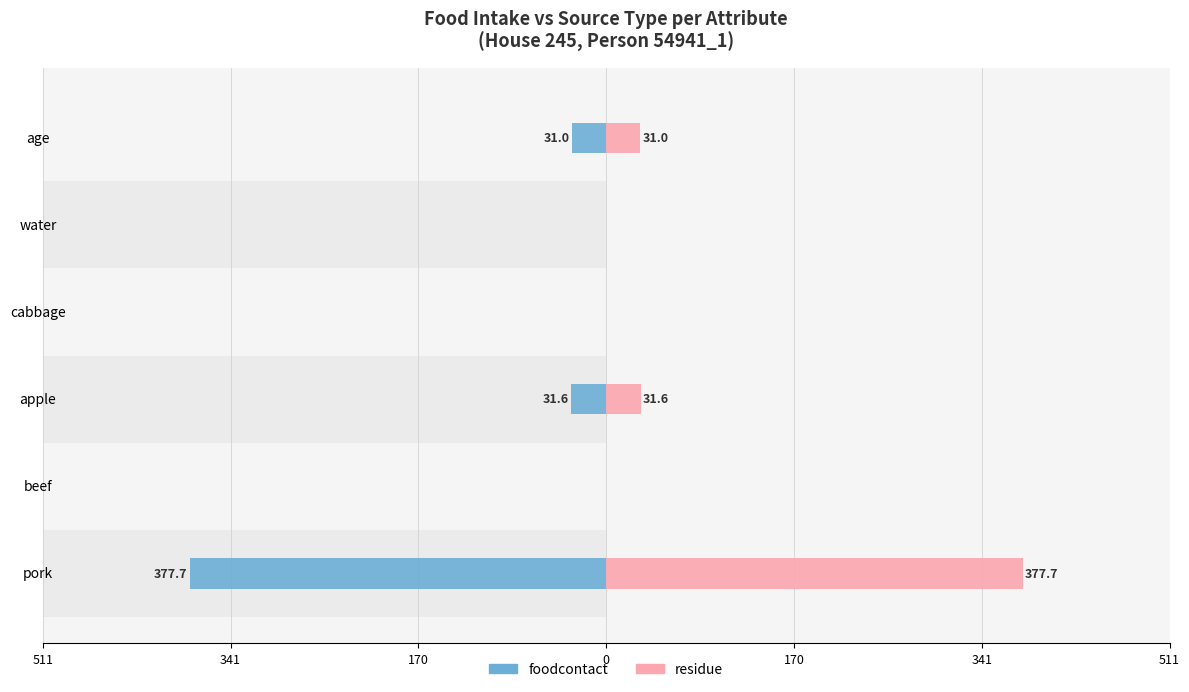

At how many categories does at least one series exceed -282?

6